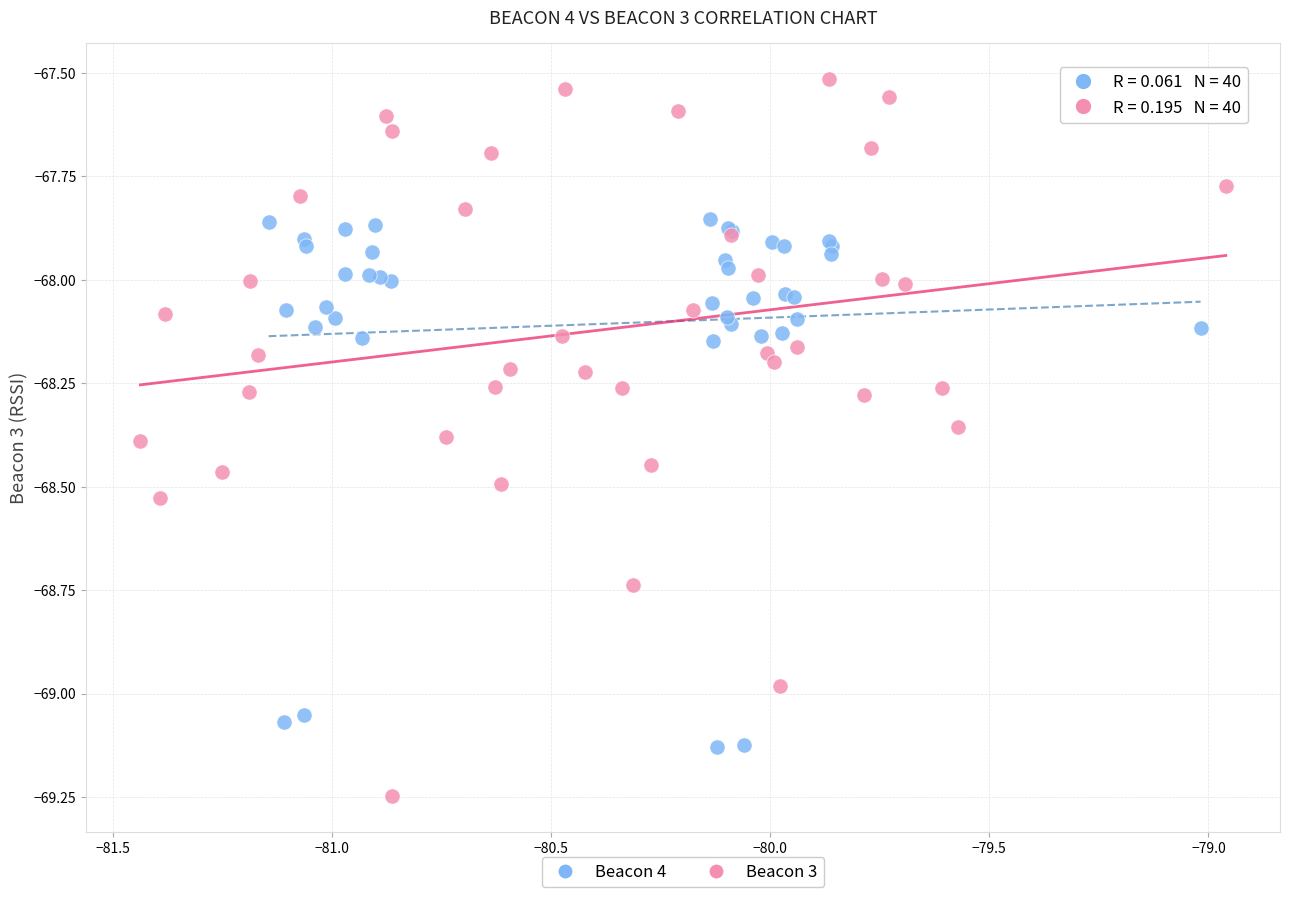

Which series reaches the minimum Y coordinate?

Beacon 3